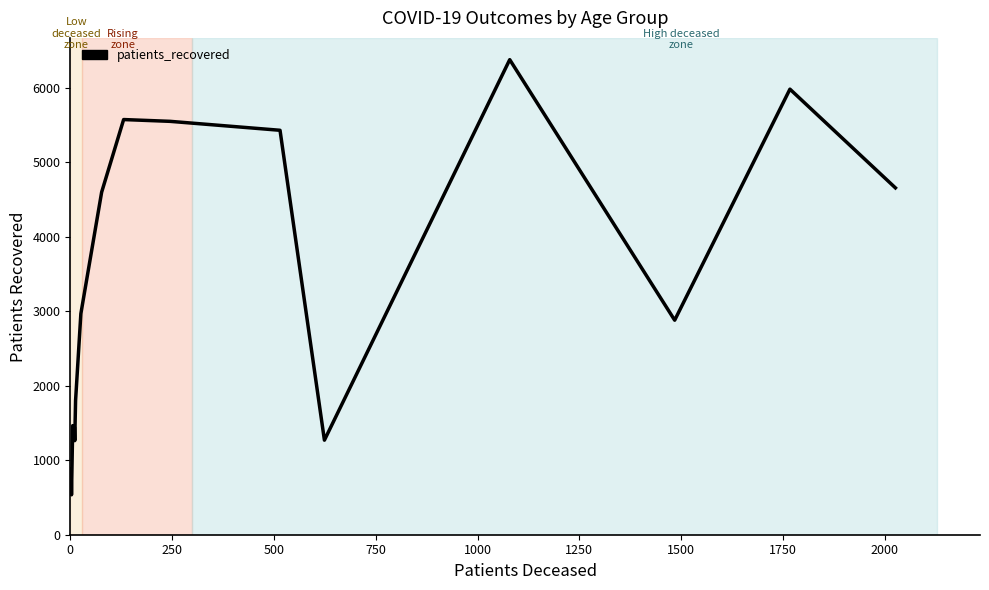

What is the minimum value shown in the chart?

536